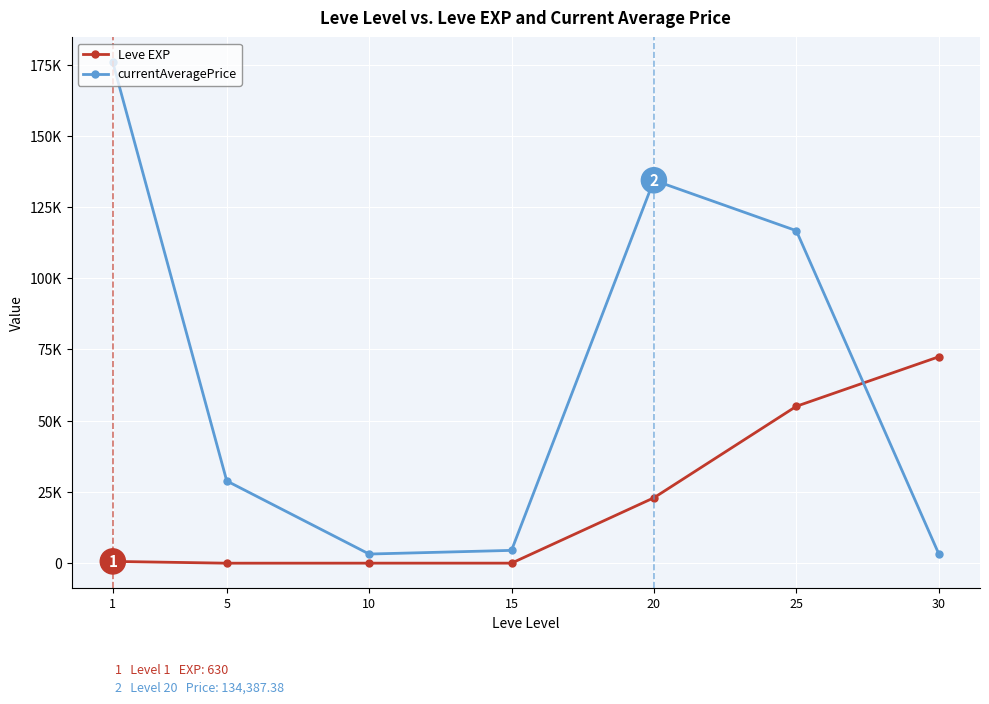

What are all the series names shown in the legend?

Leve EXP, currentAveragePrice